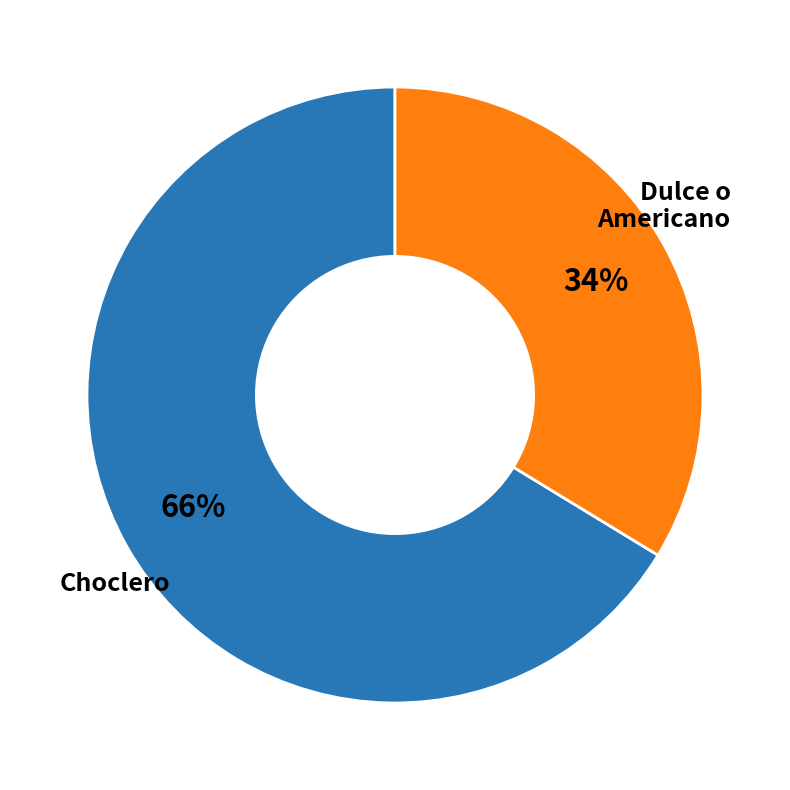

To the nearest percent, what percentage of the pie is Dulce o Americano?

34%